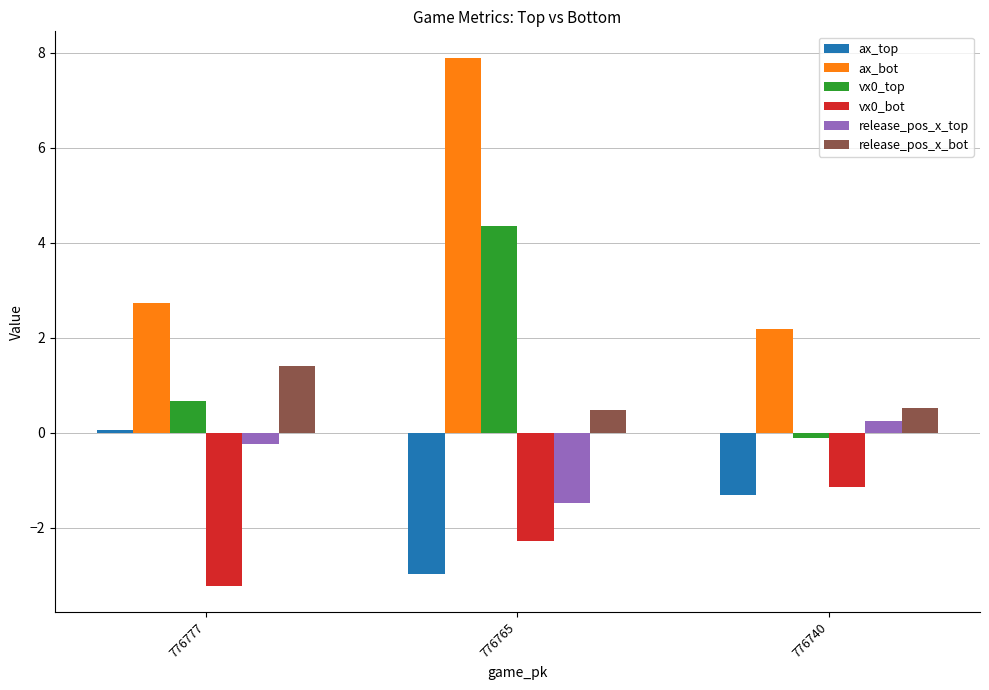

At how many categories does at least one series exceed 6?

1